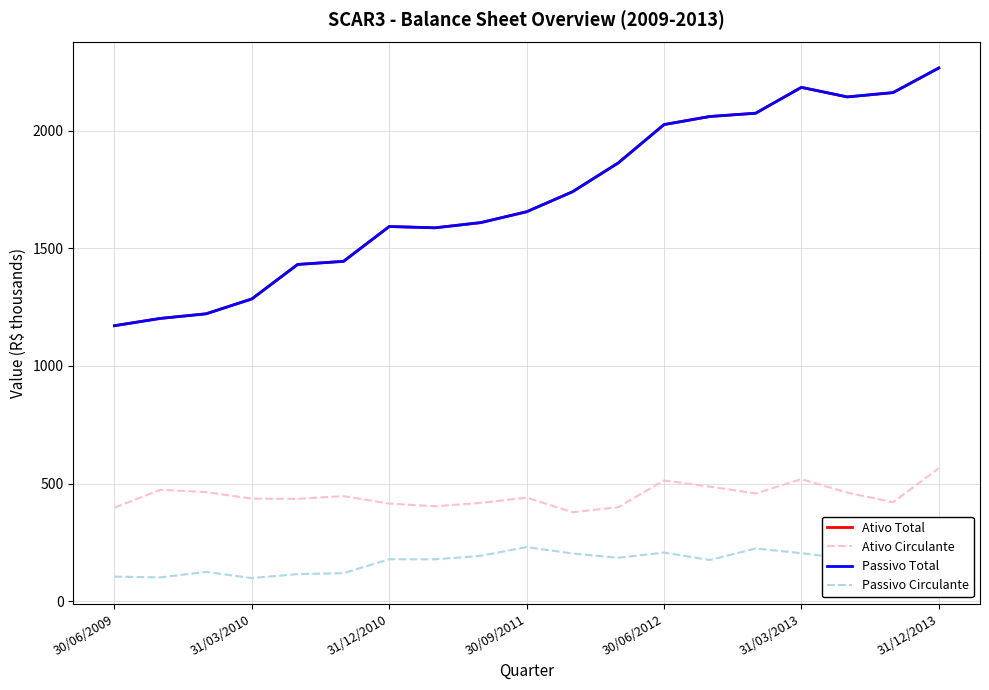

True or false: Ativo Circulante and Ativo Total intersect in this chart.

False